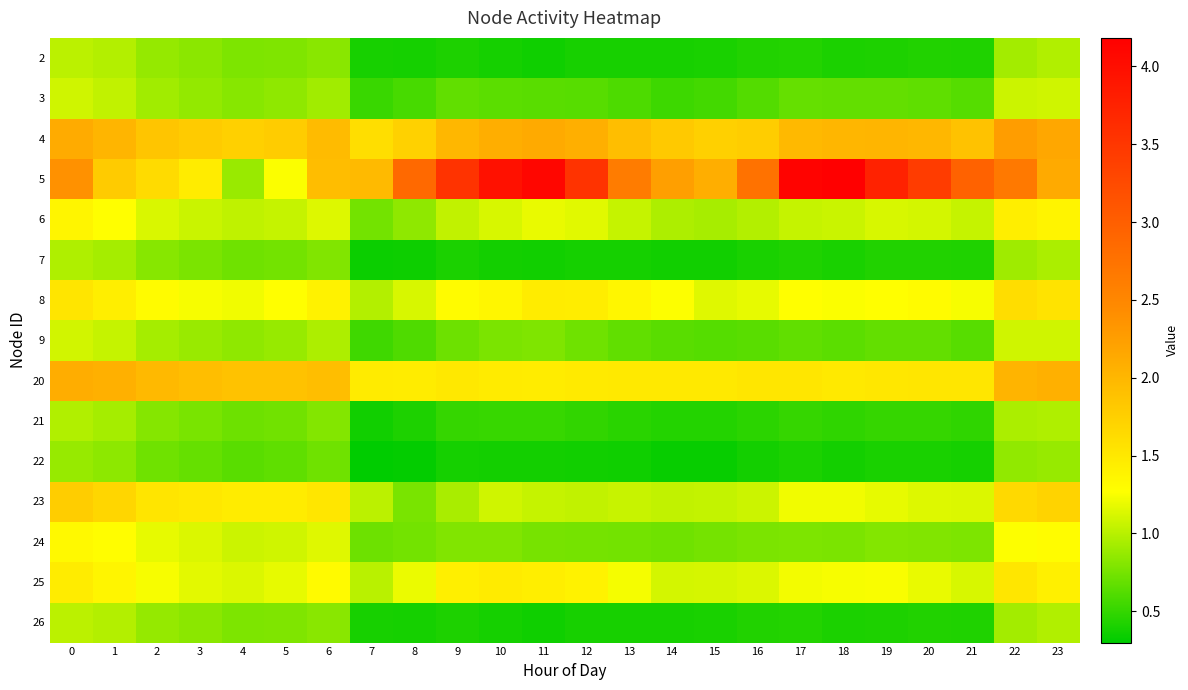

How many series are shown in this chart?

15